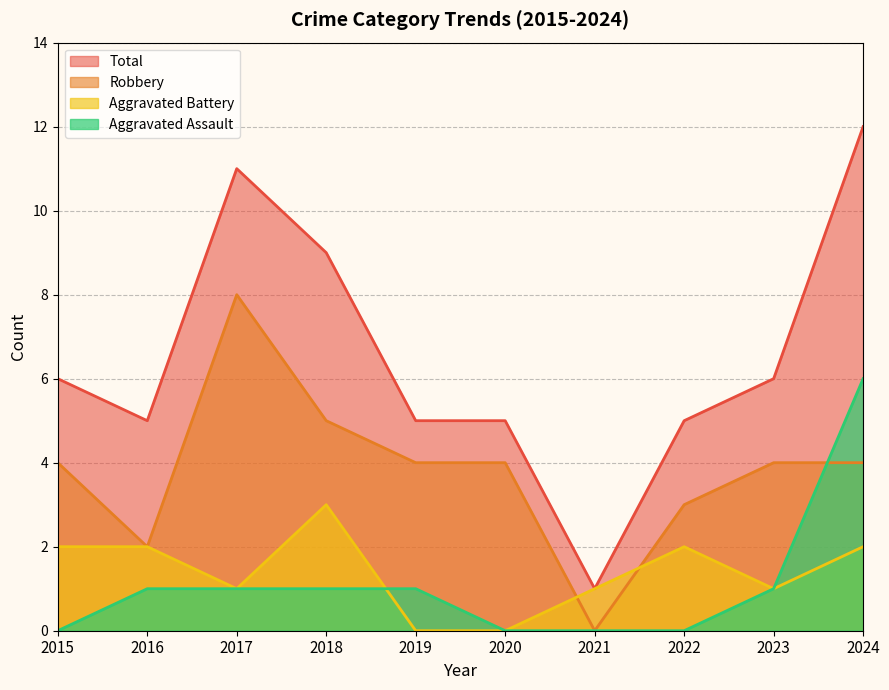

At how many categories does at least one series exceed 9?

2